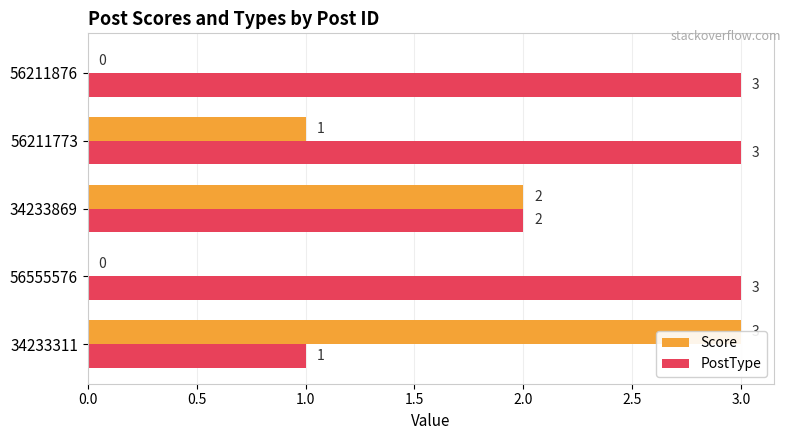

What is the sum of all Score values?

6